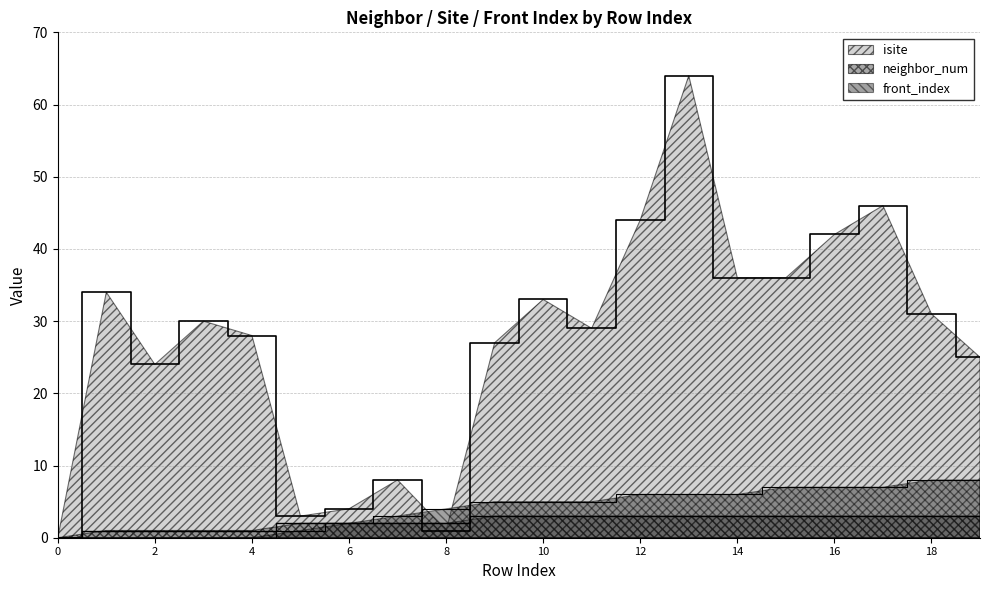

Reading right to left, list all the values displayed in this chart.

isite: 19=25	18=31	17=46	16=42	15=36	14=36	13=64	12=44	11=29	10=33	9=27	8=1	7=8	6=4	5=3	4=28	3=30	2=24	1=34	0=0
neighbor_num: 19=3	18=3	17=3	16=3	15=3	14=3	13=3	12=3	11=3	10=3	9=3	8=2	7=2	6=2	5=2	4=1	3=1	2=1	1=1	0=0
front_index: 19=8	18=8	17=7	16=7	15=7	14=6	13=6	12=6	11=5	10=5	9=5	8=4	7=3	6=2	5=1	4=0	3=0	2=0	1=0	0=0